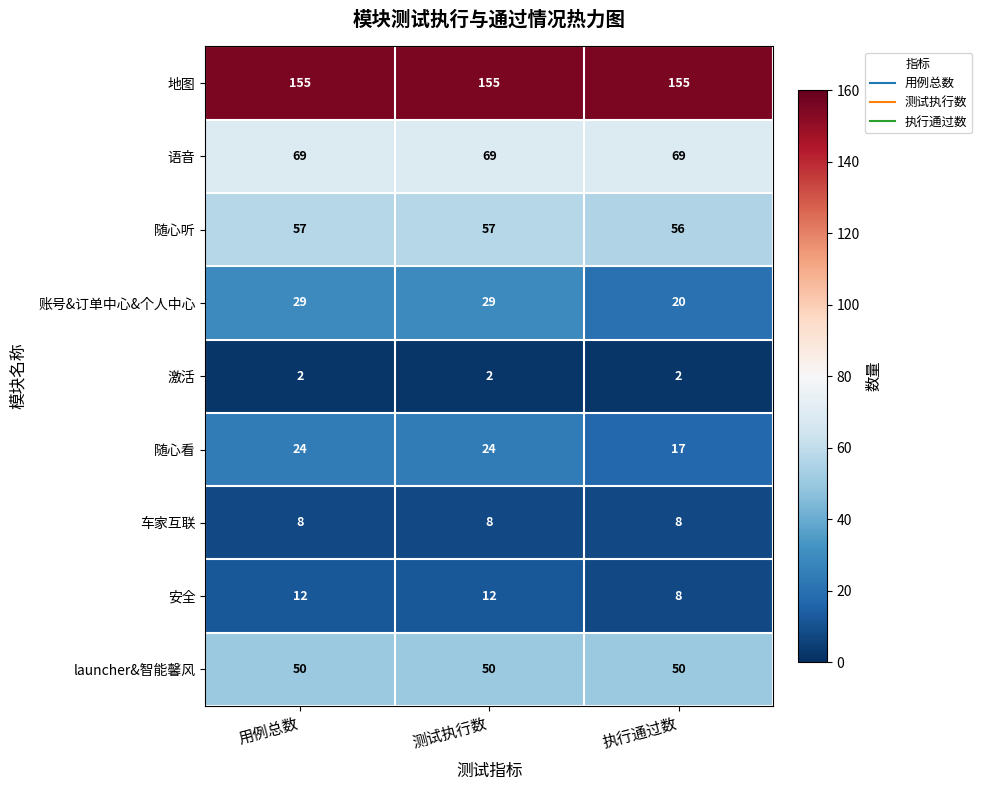

Rank the series by their maximum value, from lowest to highest.

激活, 车家互联, 安全, 随心看, 账号&订单中心&个人中心, launcher&智能馨风, 随心听, 语音, 地图